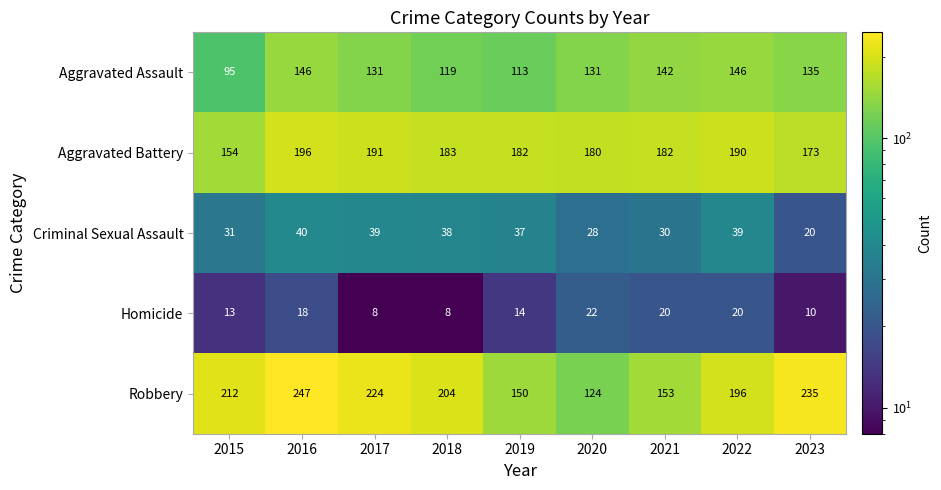

Is it true that Aggravated Assault equals 131 at 2017?

True